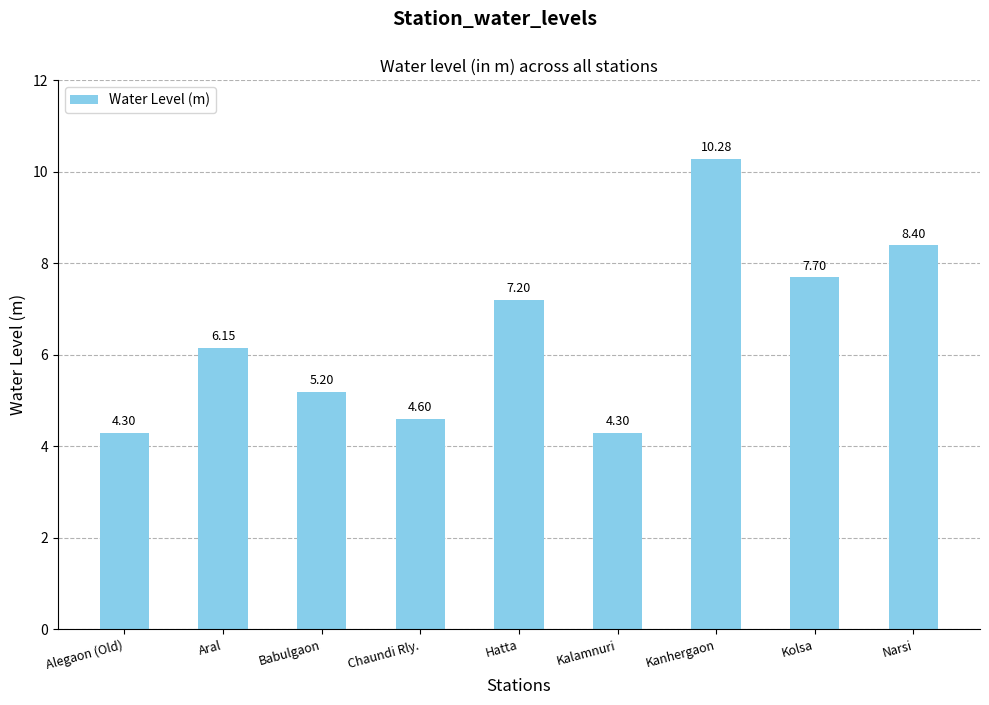

What is the label of the 2nd bar from the right?

Kolsa